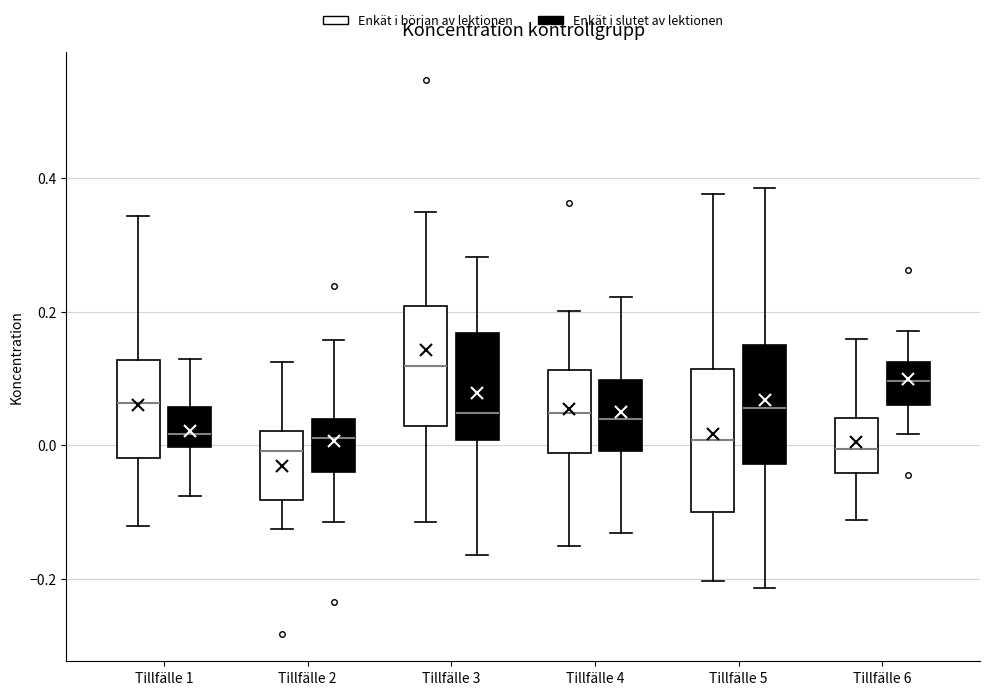

Reading left to right, read every box against the y-axis: the position of its median line, the range the box covers, and the ends of its whiskers. The values are not printed on the chart, so give them approximately, as read against the axis.

Tillfälle 1 (Enkät i början av lektionen): median 0.06, box -0.02 to 0.12, whiskers -0.12 to 0.34
Tillfälle 1 (Enkät i slutet av lektionen): median 0.02, box 0.00 to 0.06, whiskers -0.08 to 0.12
Tillfälle 2 (Enkät i början av lektionen): median 0.00, box -0.08 to 0.02, whiskers -0.12 to 0.12
Tillfälle 2 (Enkät i slutet av lektionen): median 0.02, box -0.04 to 0.04, whiskers -0.12 to 0.16
Tillfälle 3 (Enkät i början av lektionen): median 0.12, box 0.02 to 0.20, whiskers -0.12 to 0.34
Tillfälle 3 (Enkät i slutet av lektionen): median 0.04, box 0.00 to 0.16, whiskers -0.16 to 0.28
Tillfälle 4 (Enkät i början av lektionen): median 0.04, box -0.02 to 0.12, whiskers -0.16 to 0.20
Tillfälle 4 (Enkät i slutet av lektionen): median 0.04, box 0.00 to 0.10, whiskers -0.14 to 0.22
Tillfälle 5 (Enkät i början av lektionen): median 0.00, box -0.10 to 0.12, whiskers -0.20 to 0.38
Tillfälle 5 (Enkät i slutet av lektionen): median 0.06, box -0.02 to 0.16, whiskers -0.22 to 0.38
Tillfälle 6 (Enkät i början av lektionen): median 0.00, box -0.04 to 0.04, whiskers -0.12 to 0.16
Tillfälle 6 (Enkät i slutet av lektionen): median 0.10, box 0.06 to 0.12, whiskers 0.02 to 0.18